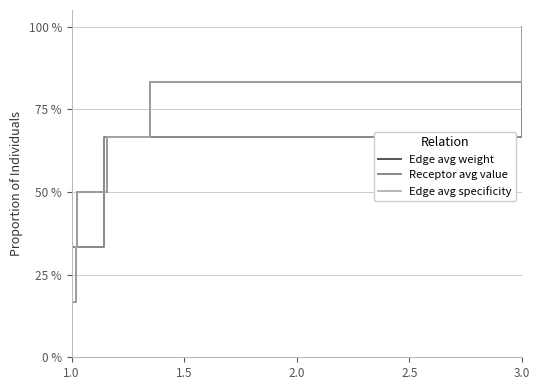

Reading left to right, list all the values displayed in this chart.

Edge avg weight: 0.0	0.2	0.3	0.5	0.7	0.8	1.0
Receptor avg value: 0.0	0.2	0.3	0.5	0.7	0.8	1.0
Edge avg specificity: 0.0	0.2	0.3	0.5	0.7	0.8	1.0